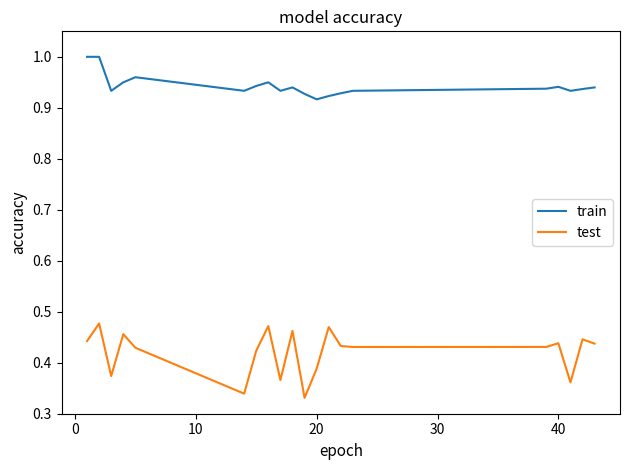

Which series has the largest total across all categories?

train